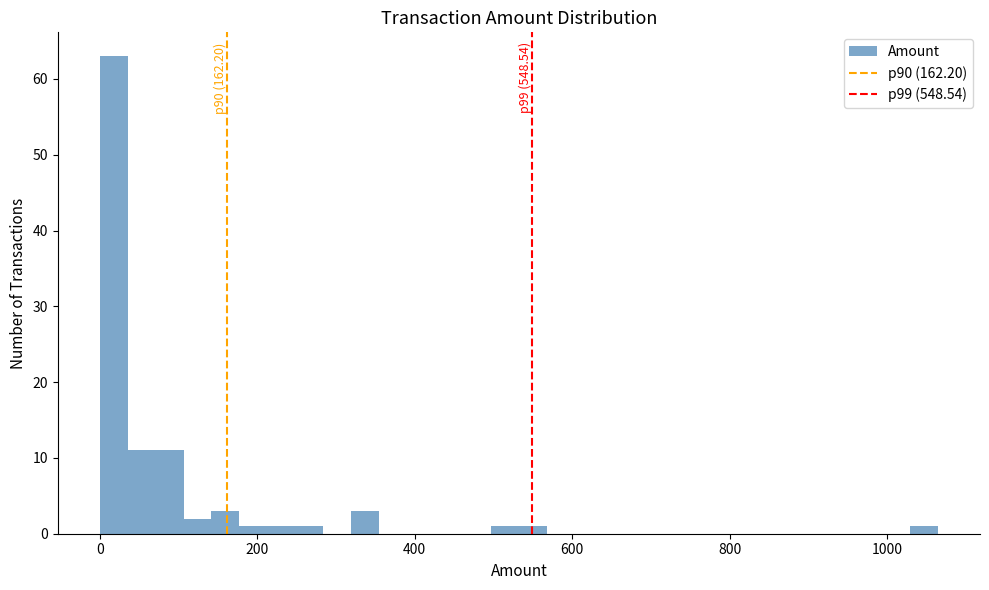

Around what value on the x-axis is the tallest bar? Give the approximate position of its centre, as read against the axis.

20